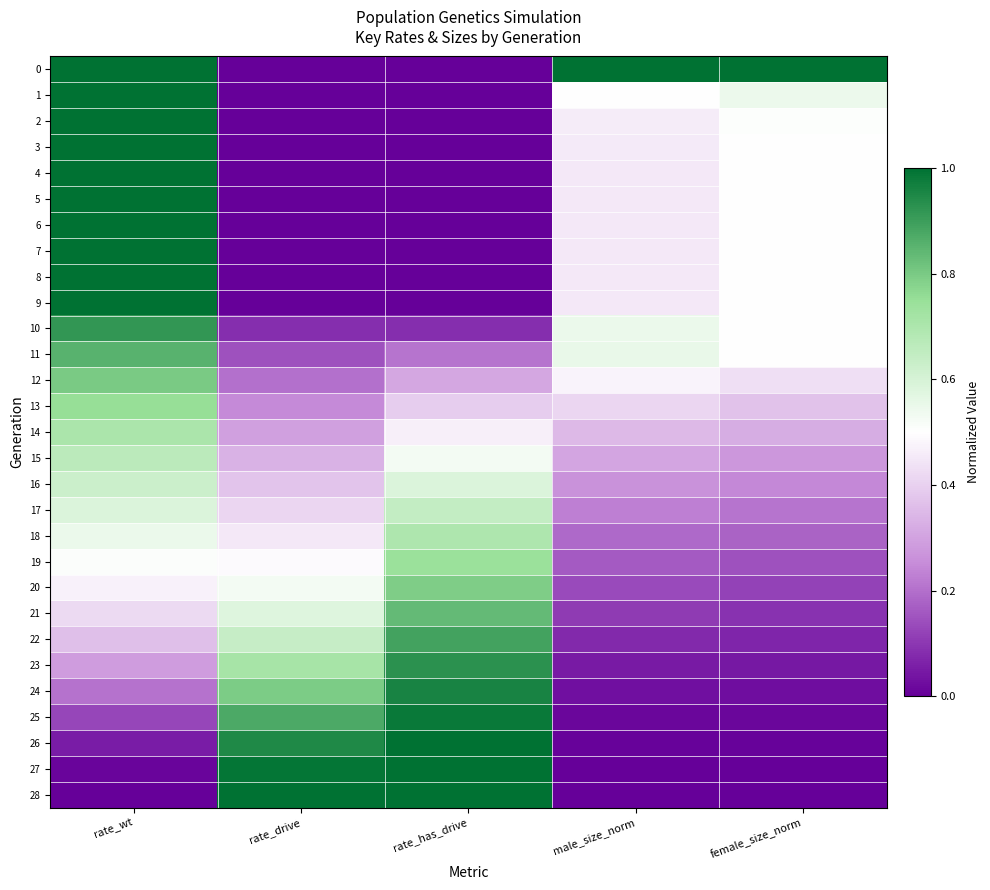

Which label corresponds to the largest value in the chart?

rate_wt